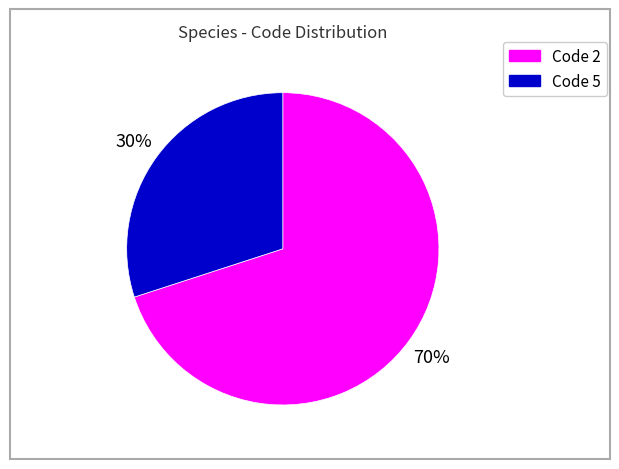

Does any single category account for the majority?

Yes